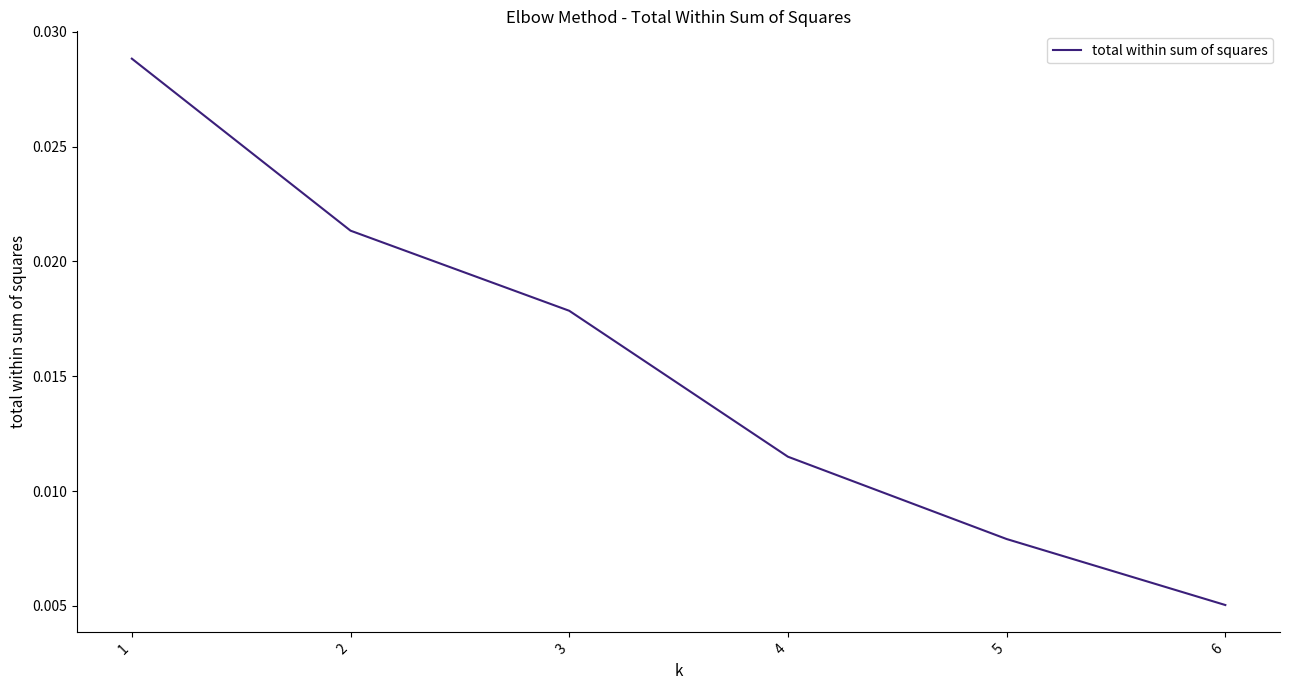

Is this an area chart (filled region under the line)?

No